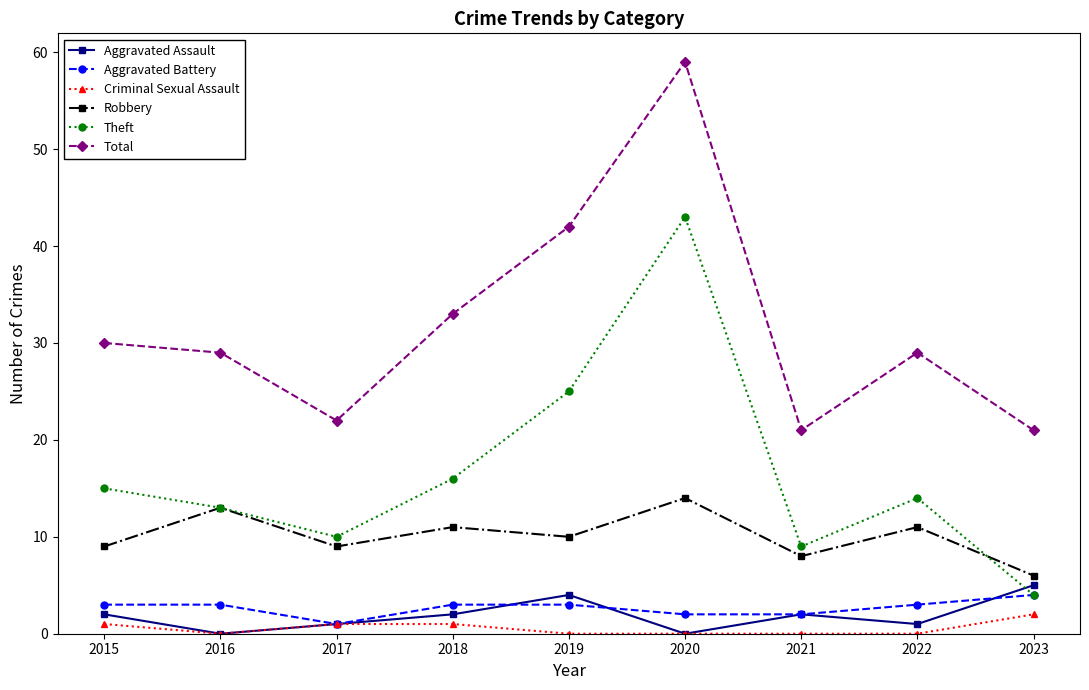

True or false: Aggravated Assault and Total cross at least once.

False